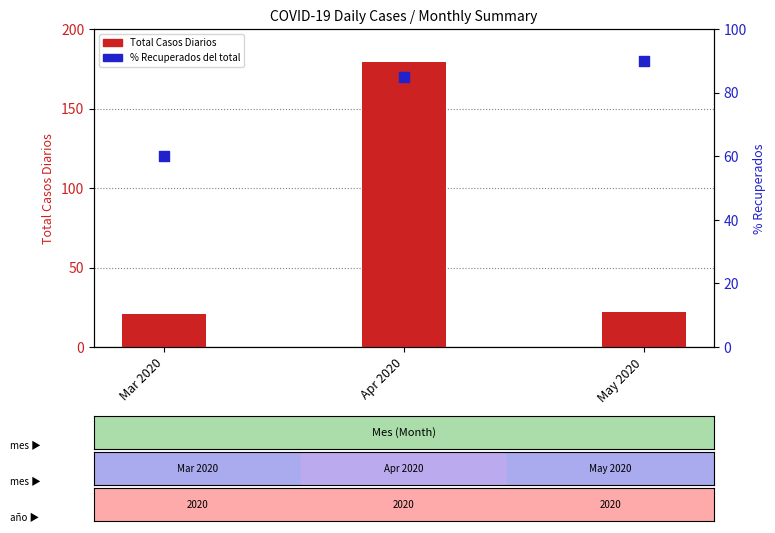

What are all the series names shown in the legend?

Total Casos Diarios, % Recuperados